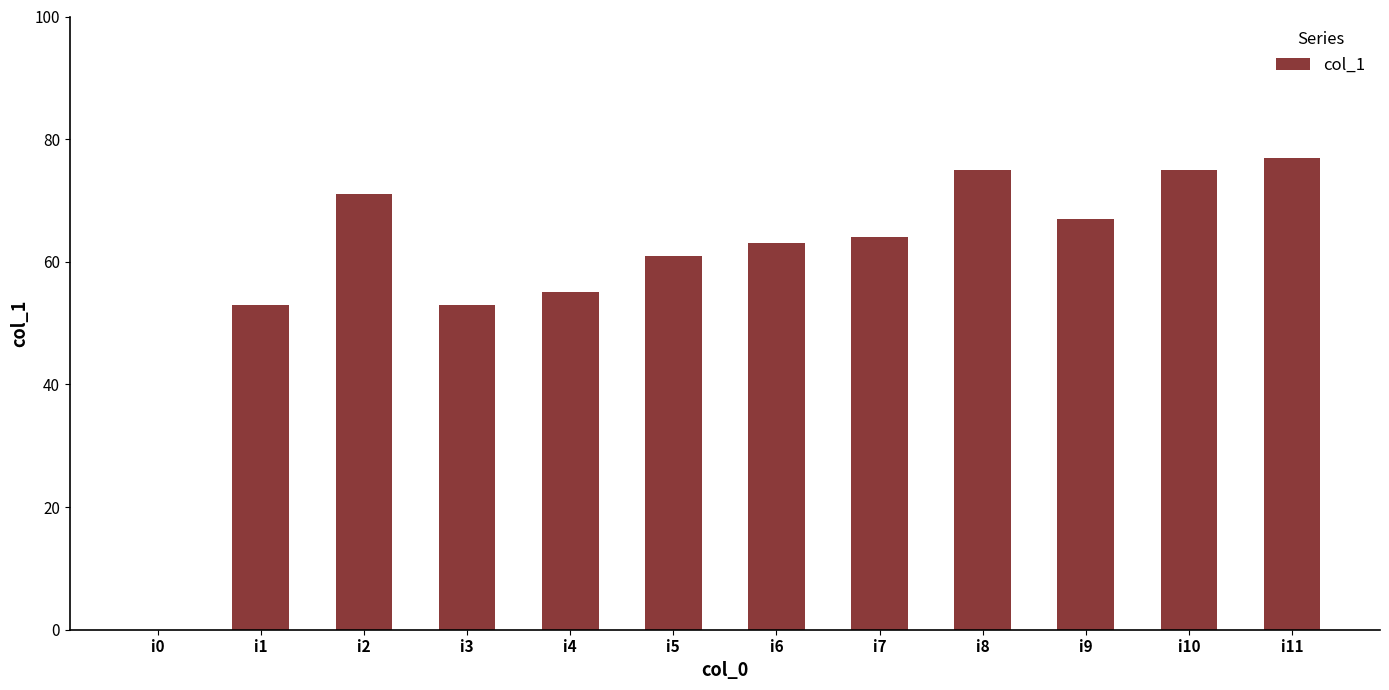

What is the sum of all values?

714